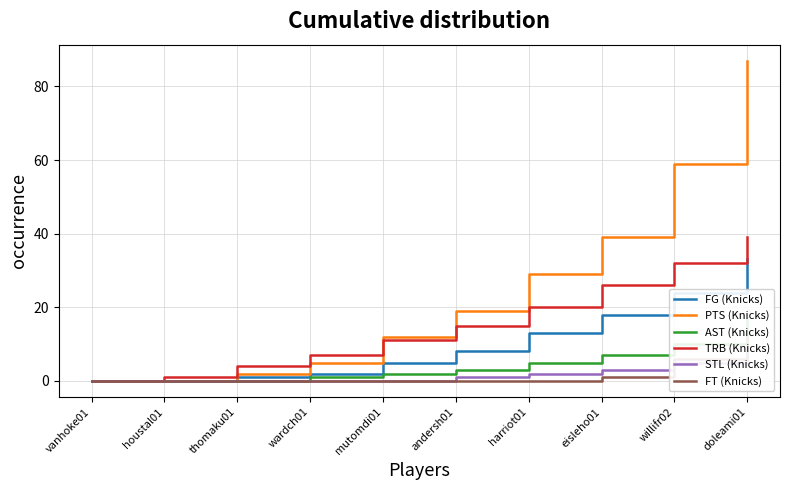

True or false: FG (Knicks) and AST (Knicks) intersect in this chart.

False